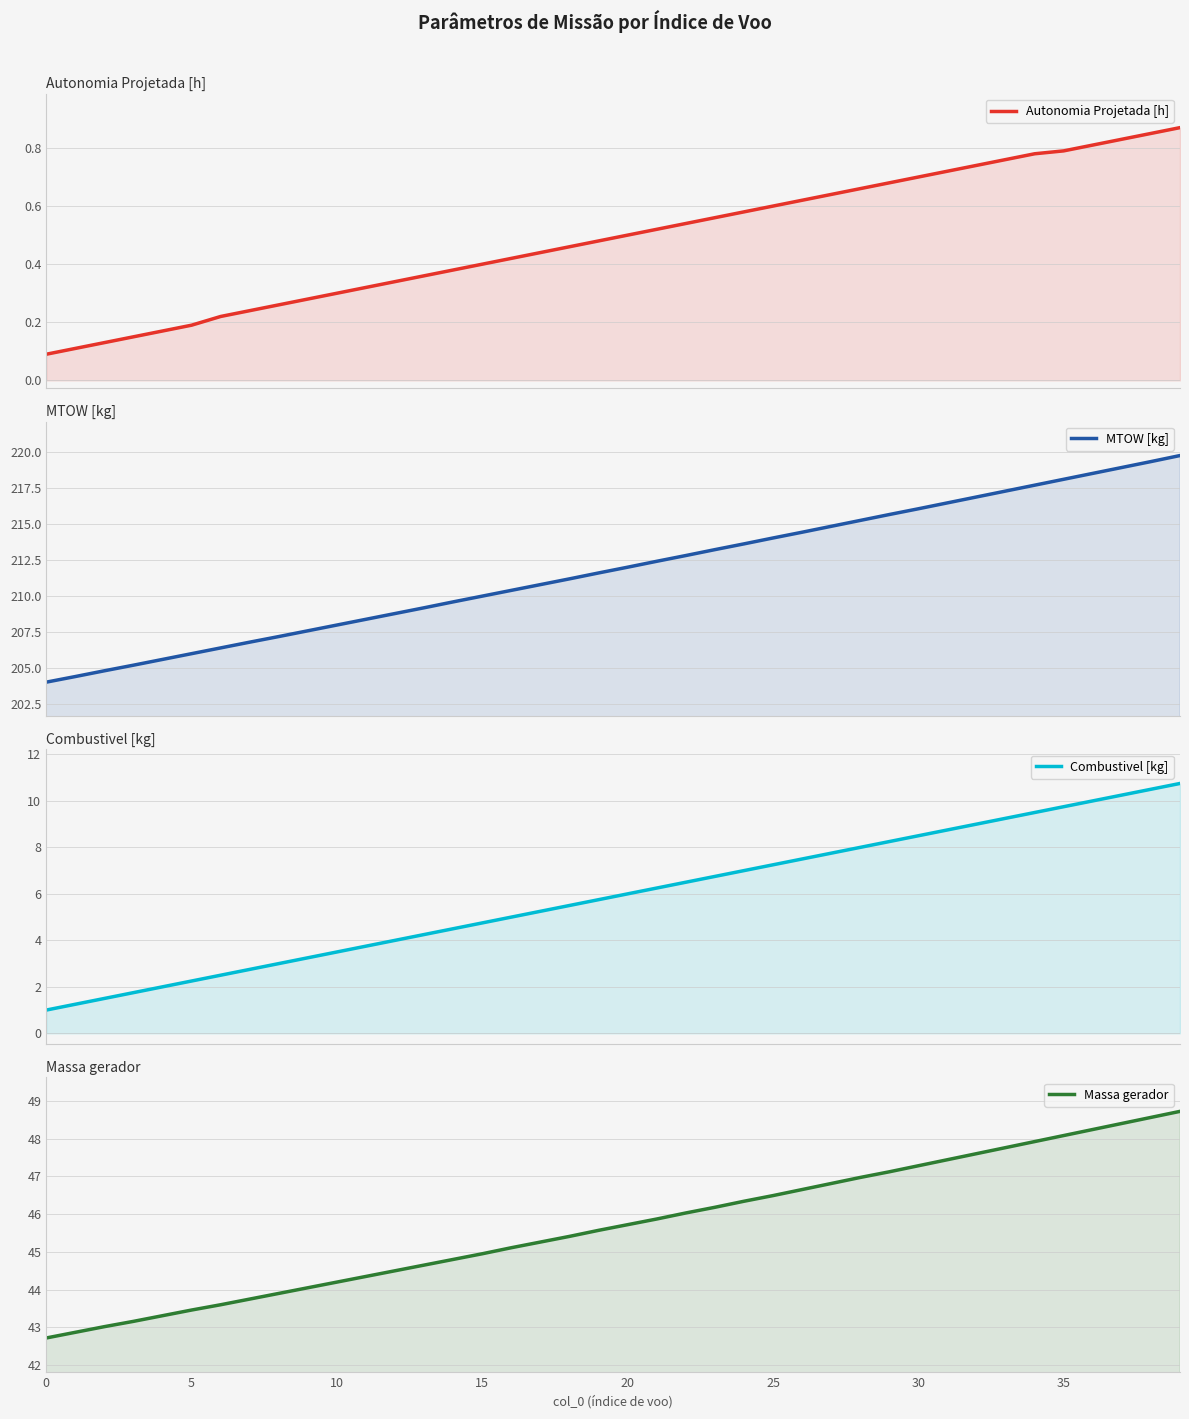

The value of Combustivel [kg] at 35 is 3.0. True or false?

False